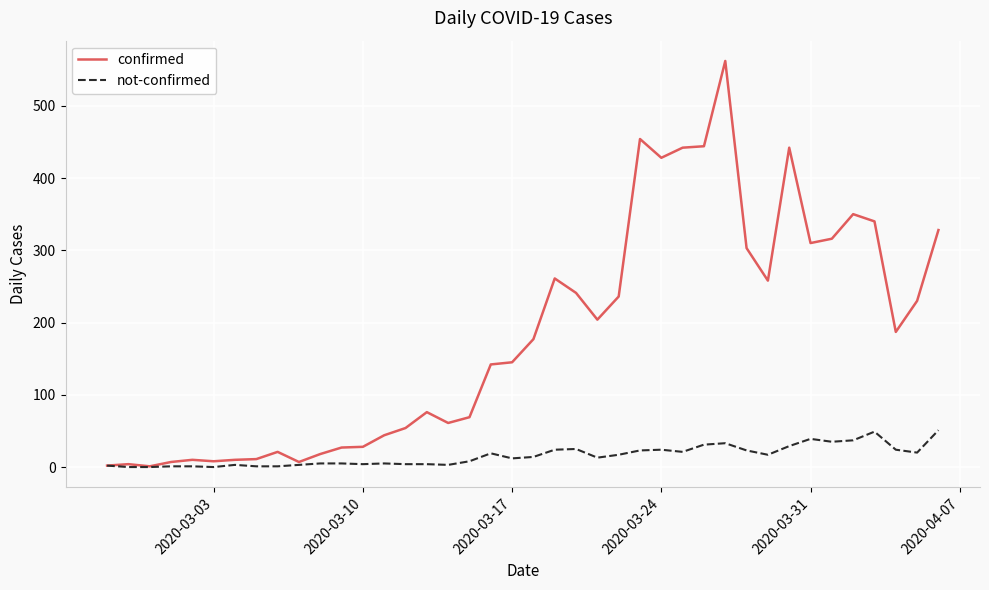

Which series has the widest spread of values?

confirmed